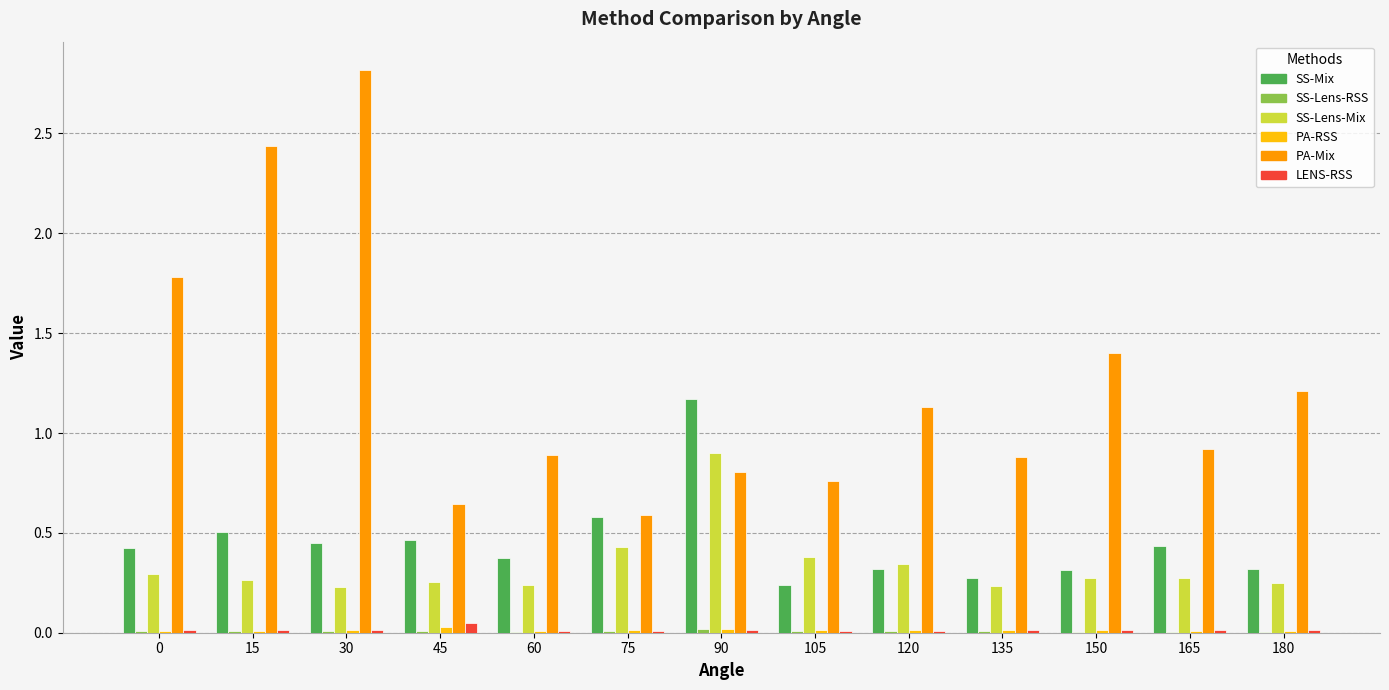

The value of SS-Mix at 60 is 0.6. True or false?

False